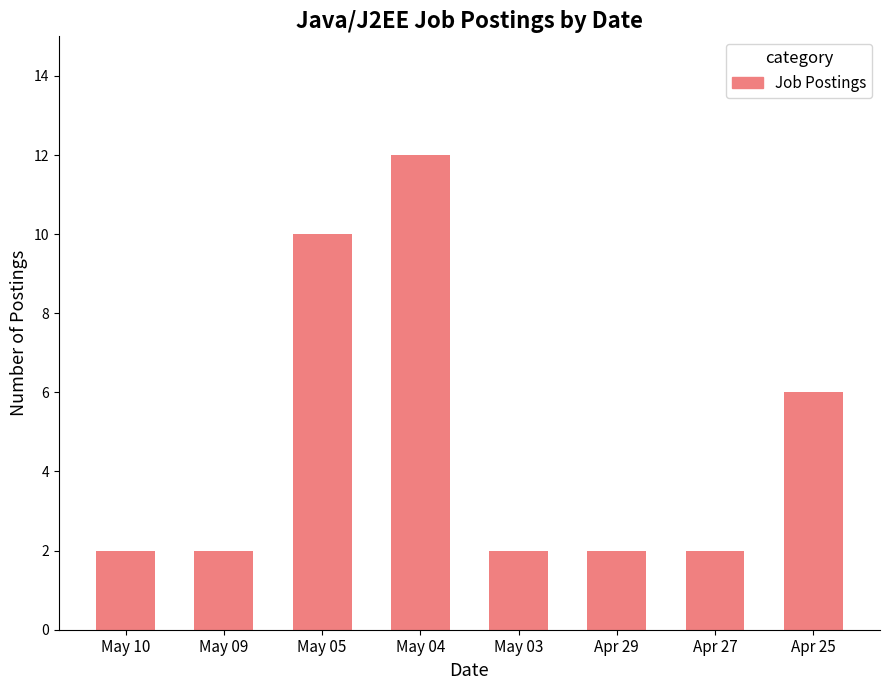

Which label corresponds to the largest value in the chart?

May 04